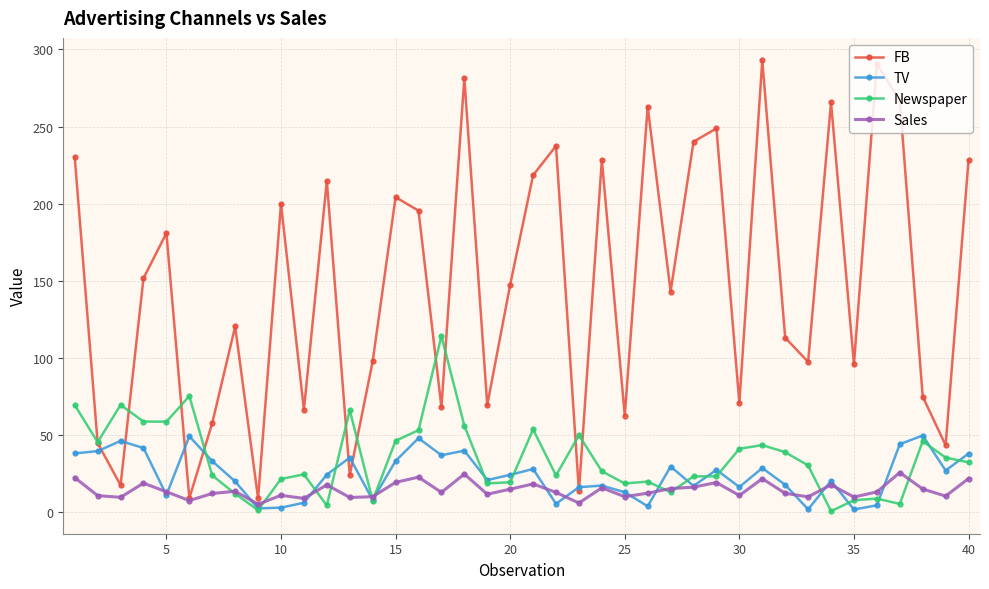

True or false: TV has more than 1 interior local peaks.

True